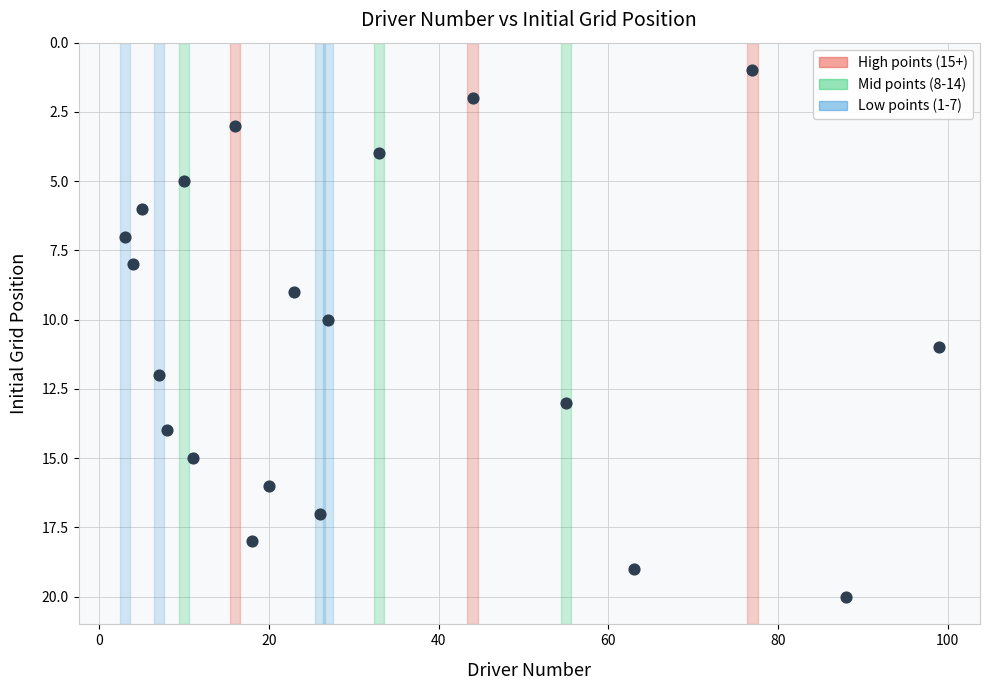

What is the range of Y values (max minus min)?

19